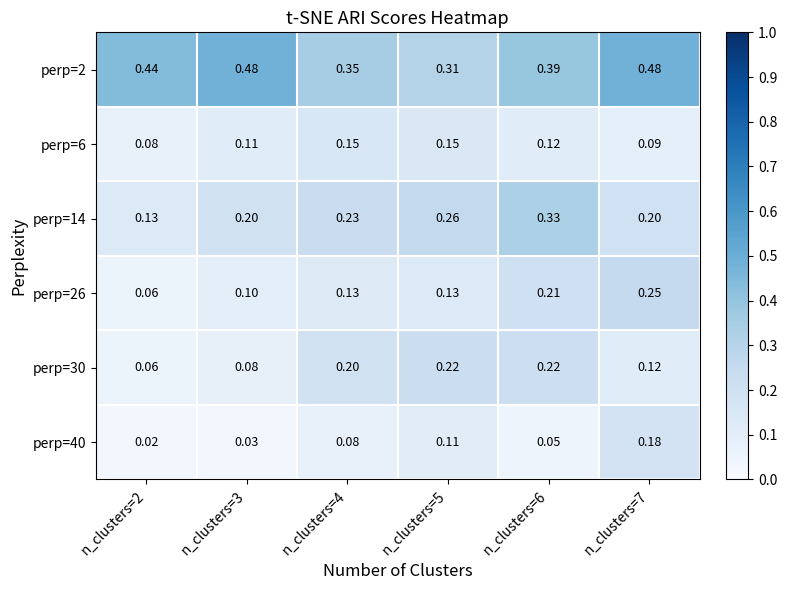

Is the value of perp=2 at n_clusters=3 greater than the value of perp=40 at n_clusters=2?

Yes